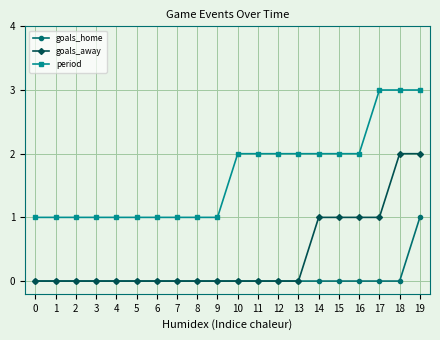

What is the maximum value shown in the chart?

3